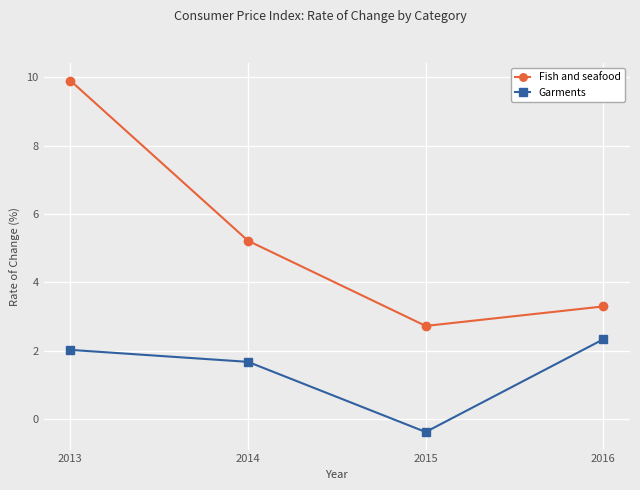

Which series has the largest total across all categories?

Fish and seafood